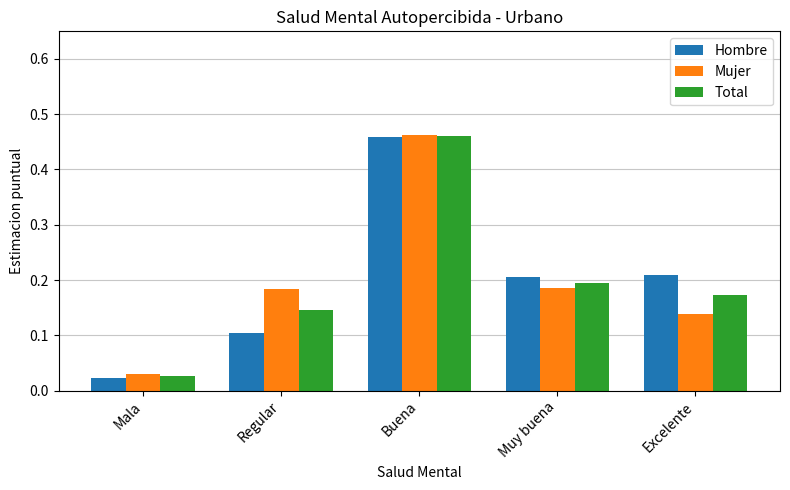

At Regular, list the series in order from largest to smallest.

Mujer, Total, Hombre